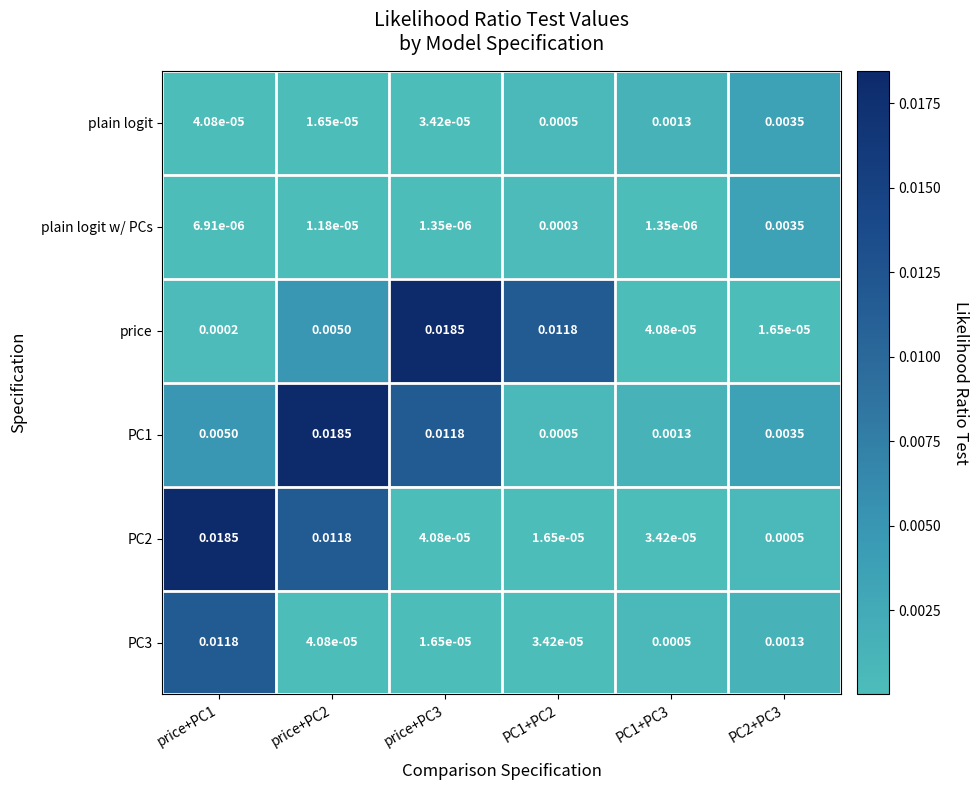

Which series changed the most between price+PC2 and price+PC3?

price